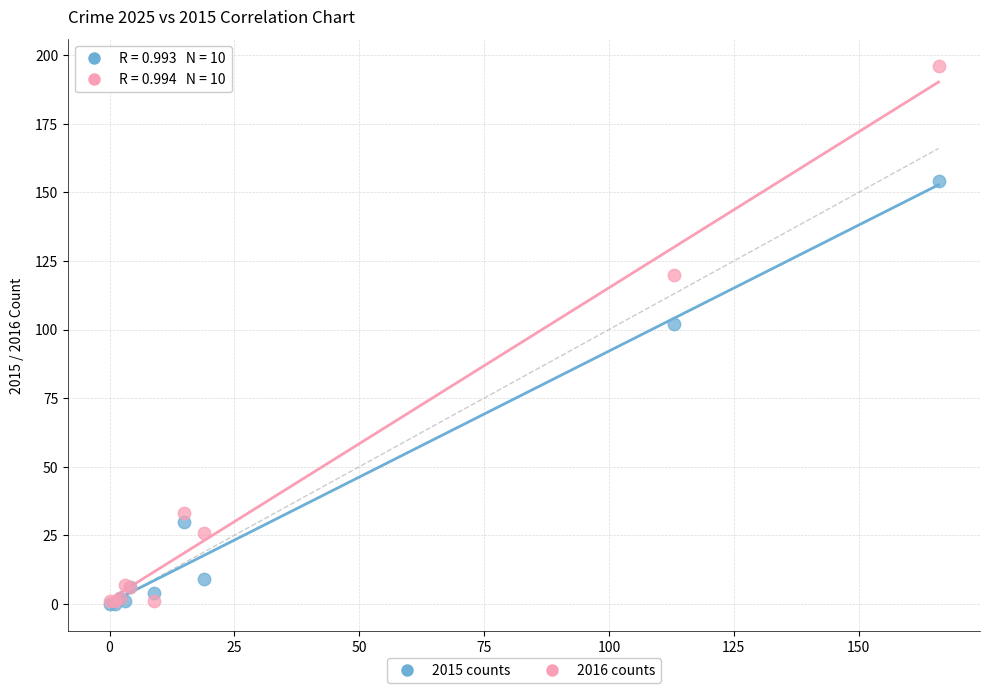

Across all series, what Y value is closest to 98?

102